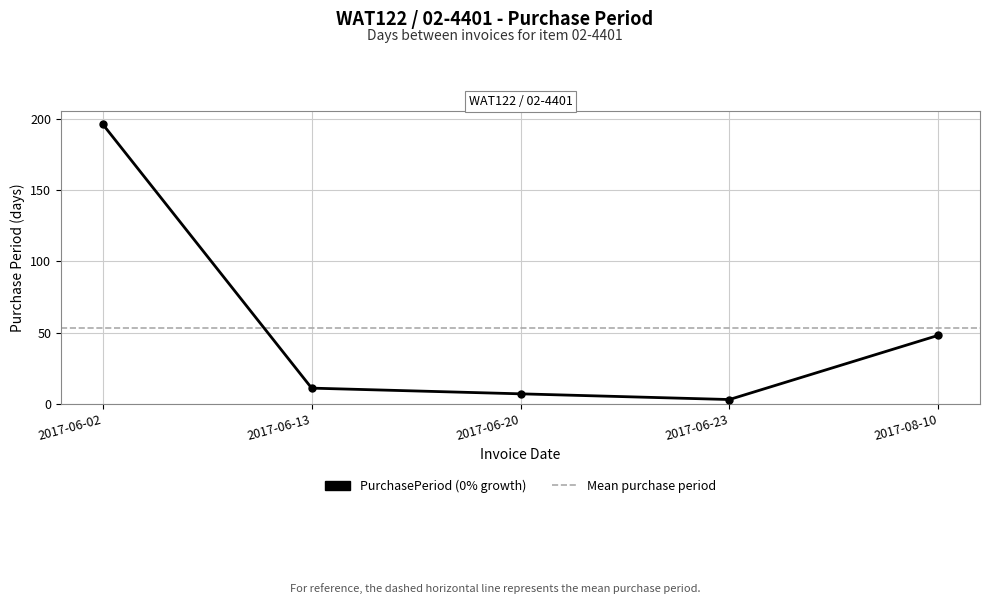

Where does the data first go above 11?

2017-06-02